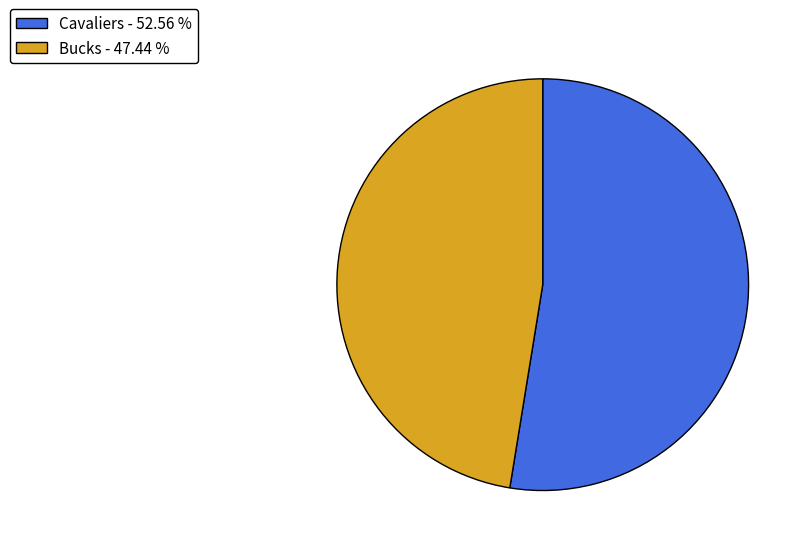

Is there a majority slice in this chart?

Yes